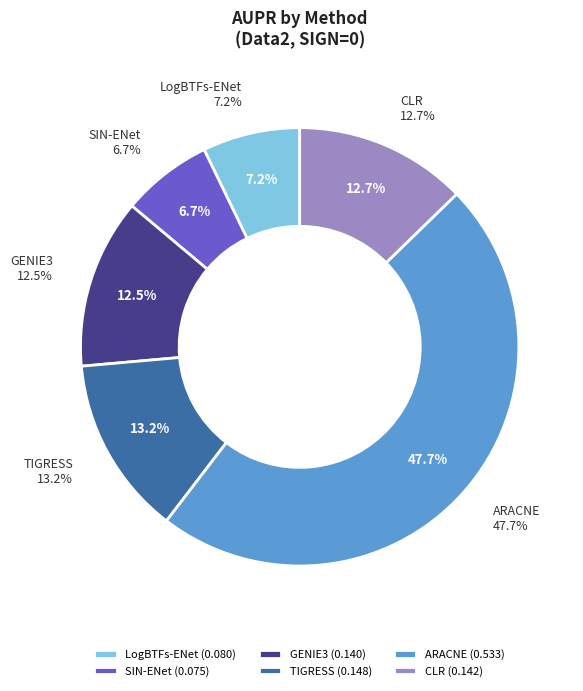

Between SIN-ENet and LogBTFs-ENet, which is larger?

LogBTFs-ENet